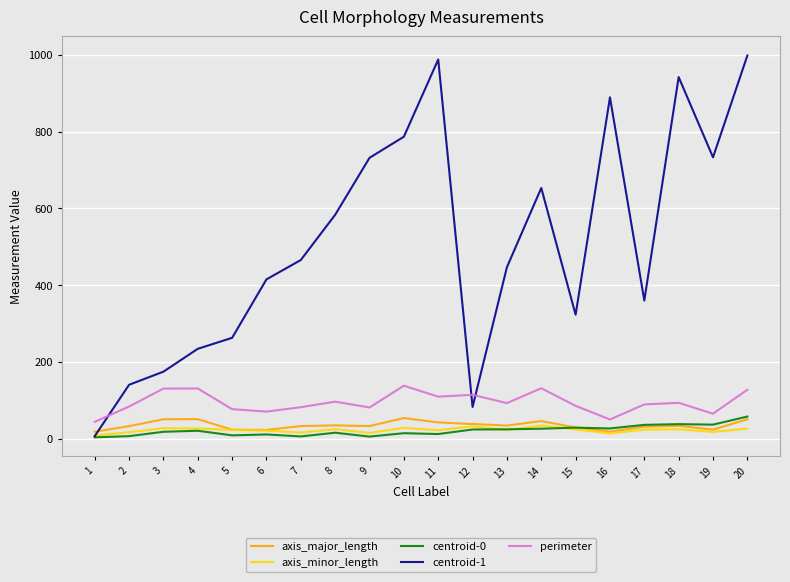

What is the sum of all axis_major_length values?

700.1